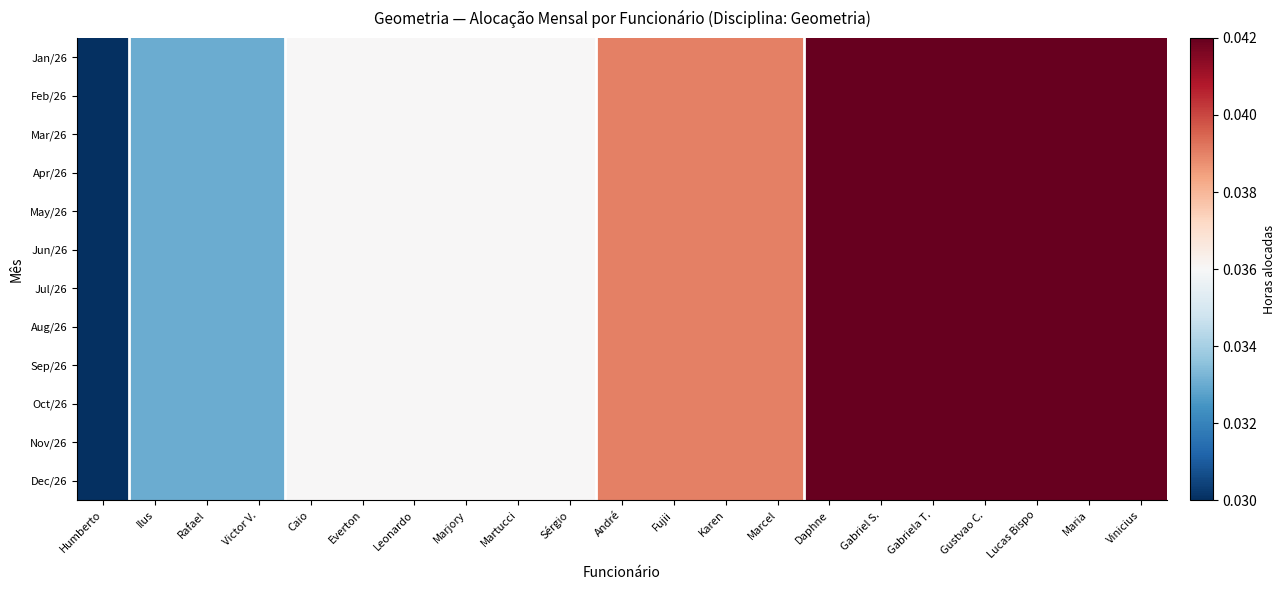

Count the number of data series in this chart.

12